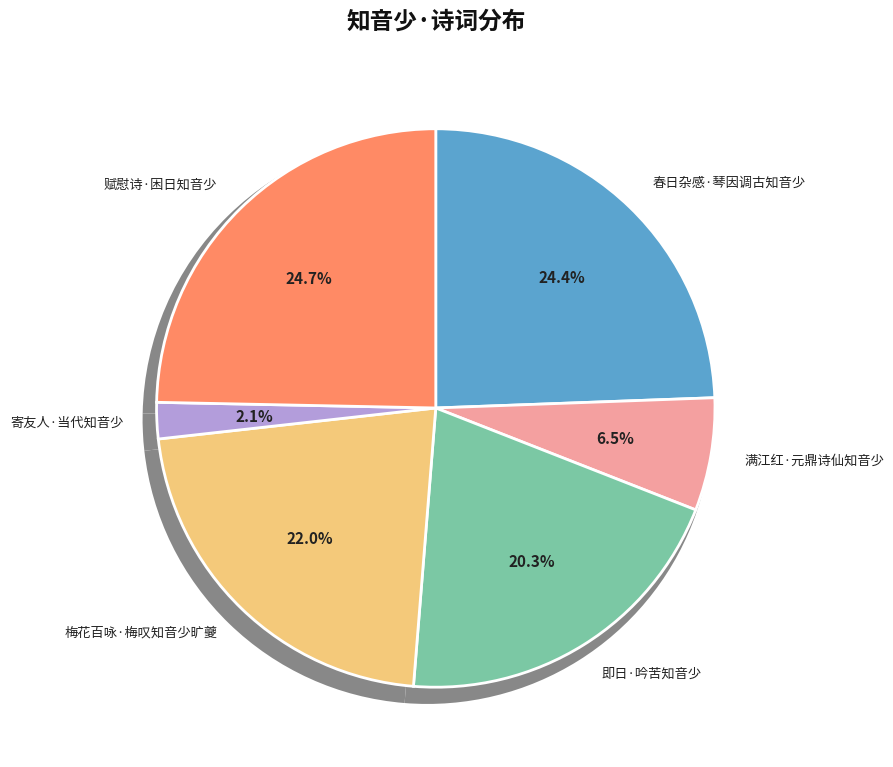

Is 满江红·元鼎诗仙知音少 the majority of the pie?

No